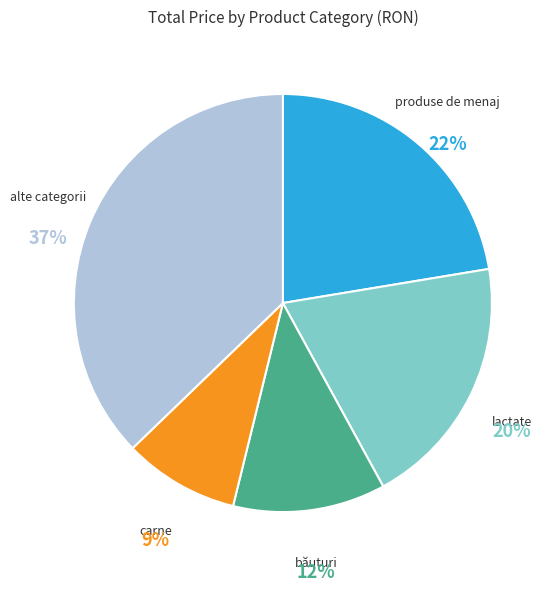

How many slices are in this pie chart?

5